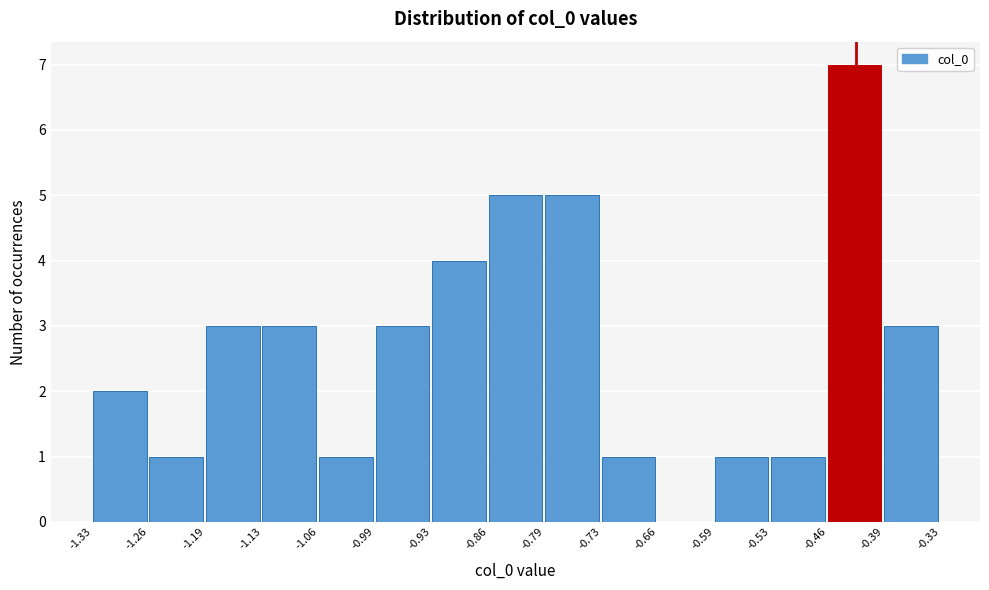

Which range on the x-axis has the tallest bar?

-0.46 to -0.39